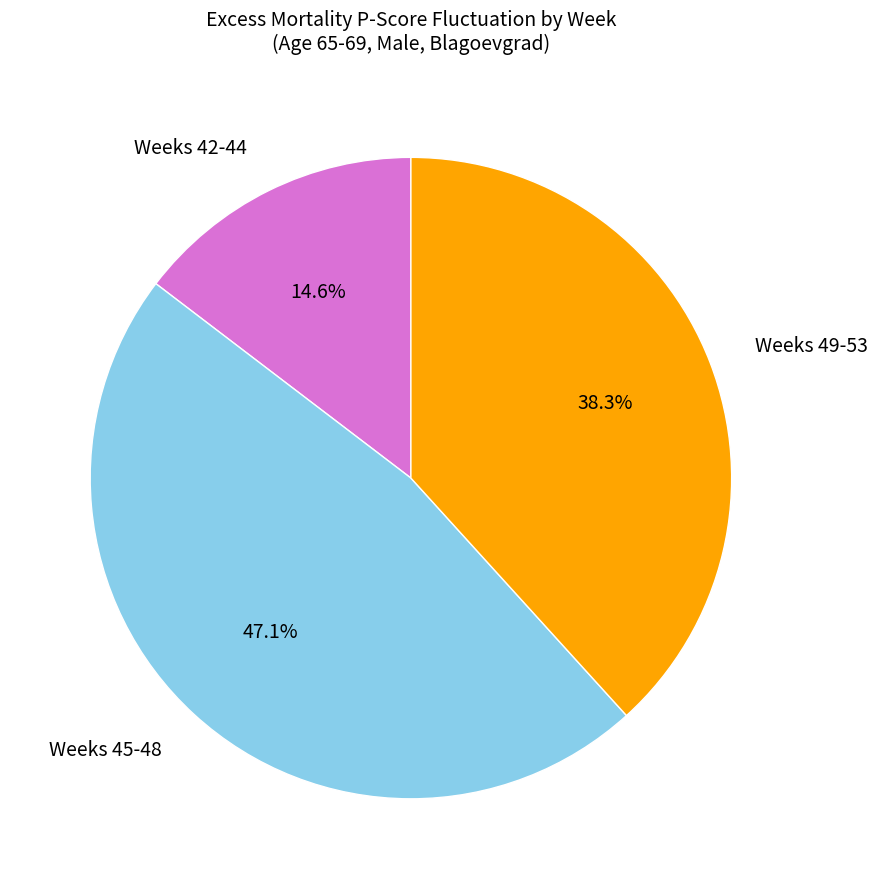

Is there a majority slice in this chart?

No